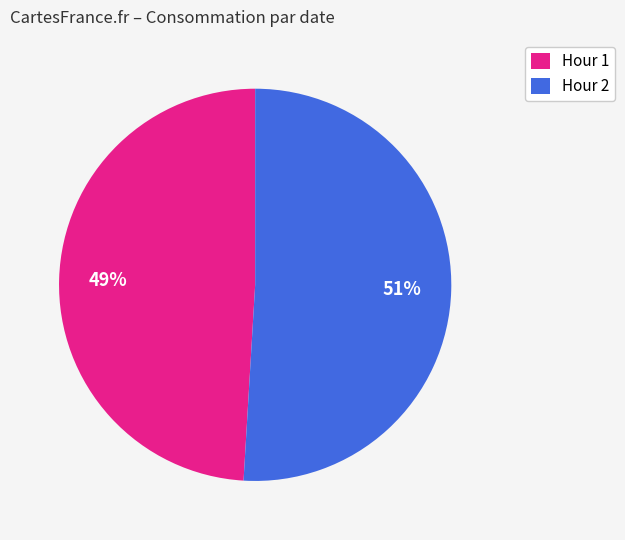

Combined, do Hour 2 and Hour 1 account for over 50%?

Yes